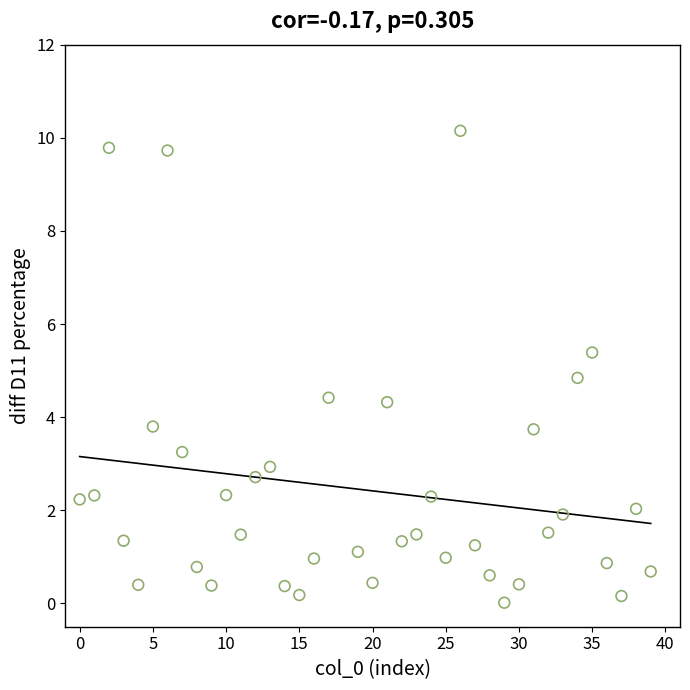

What Y value in the scatter plot is closest to 5?

4.8